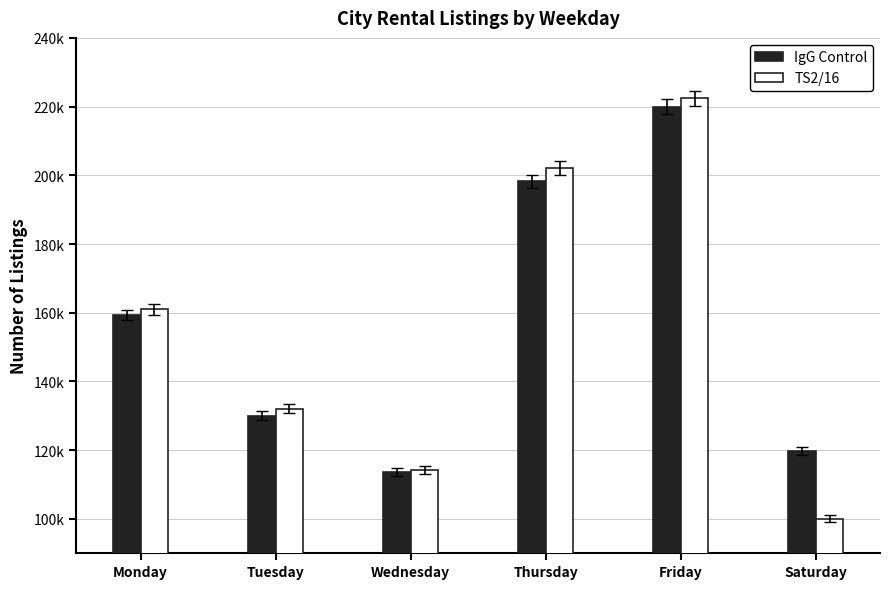

At which label does TS2/16 reach its minimum?

Saturday